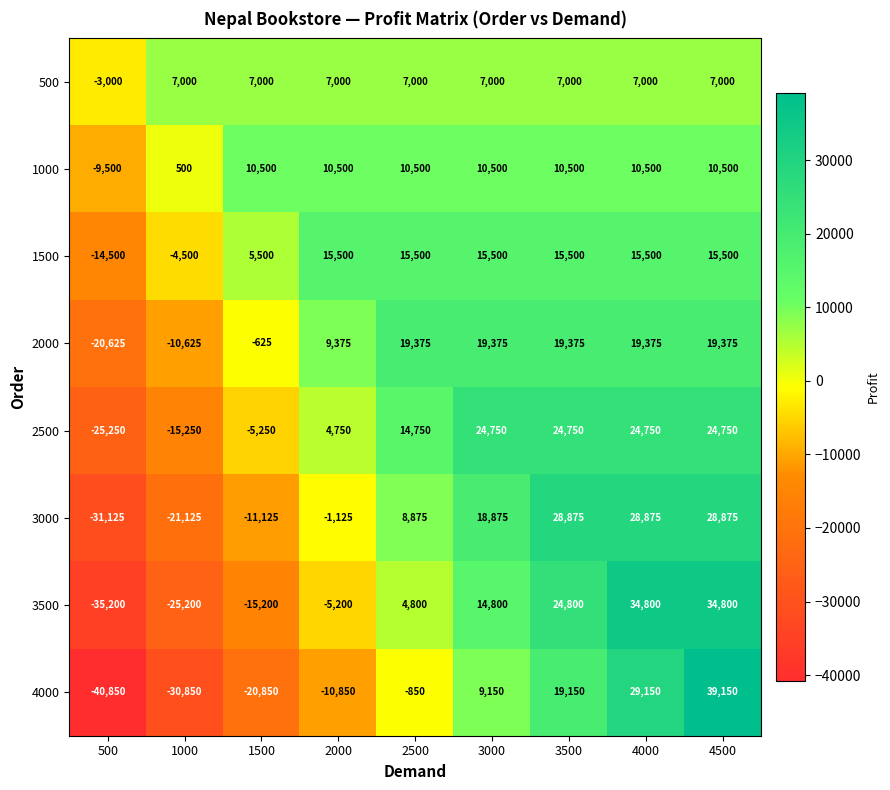

What is the average value of the 3000 series?

5542